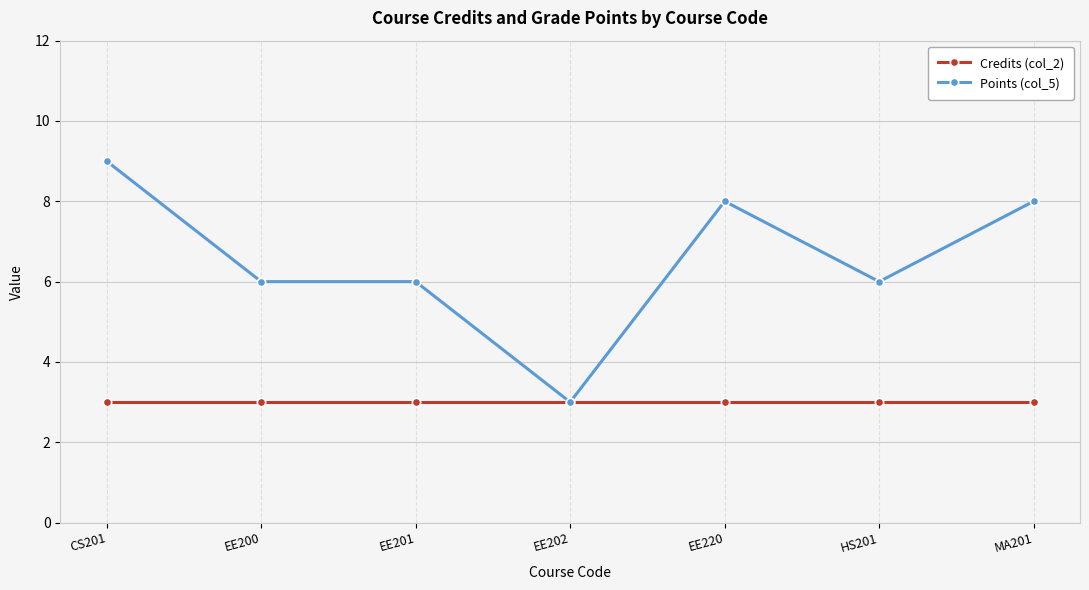

What are all the series names shown in the legend?

Credits (col_2), Points (col_5)